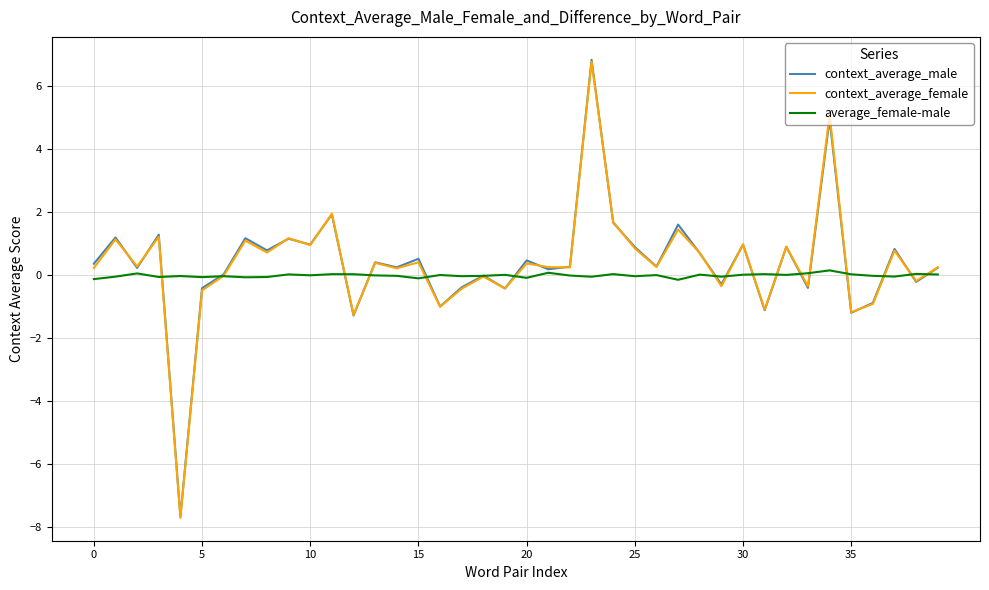

What is the difference between the maximum and minimum values in the context_average_male series?

14.5